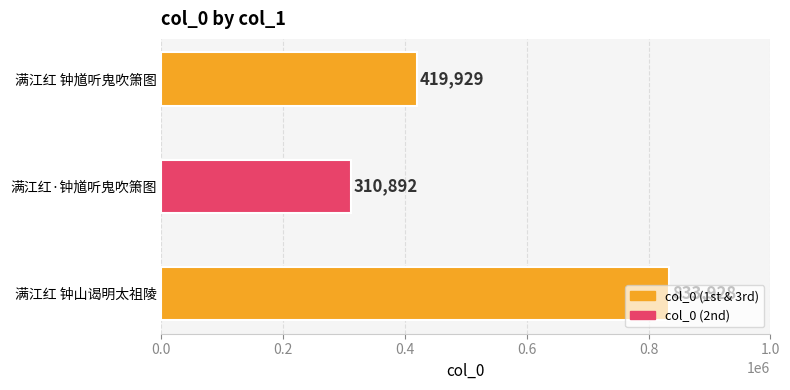

Count the values in the range 310892 to 833928.

3